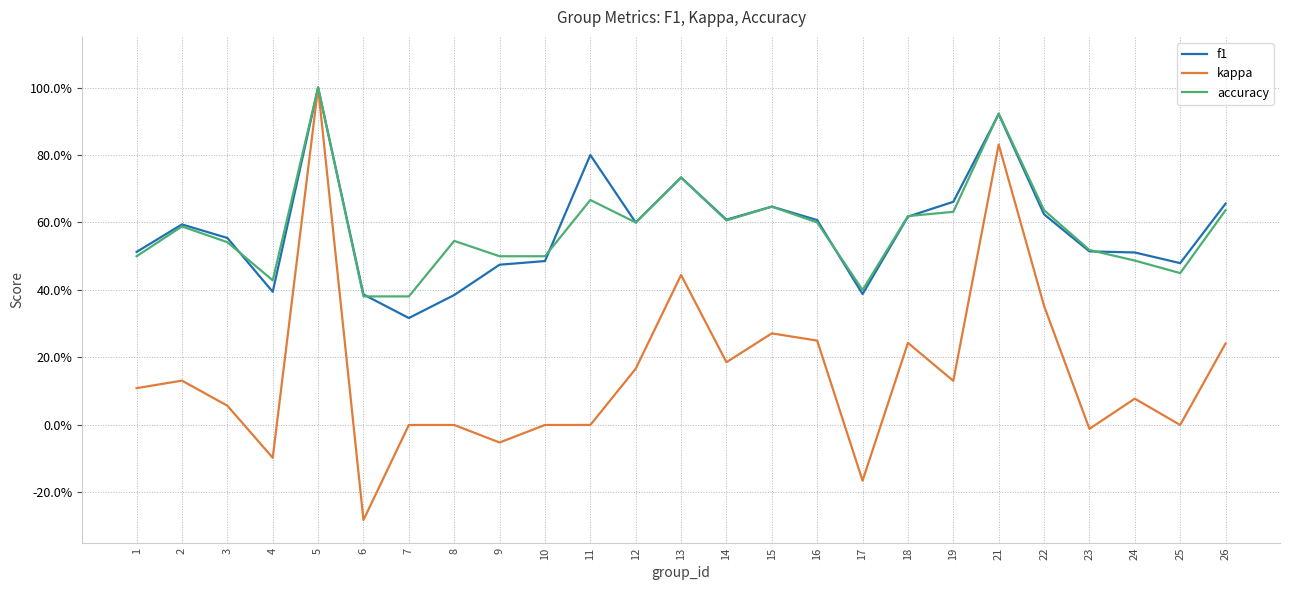

At 4, list the series in order from largest to smallest.

accuracy, f1, kappa